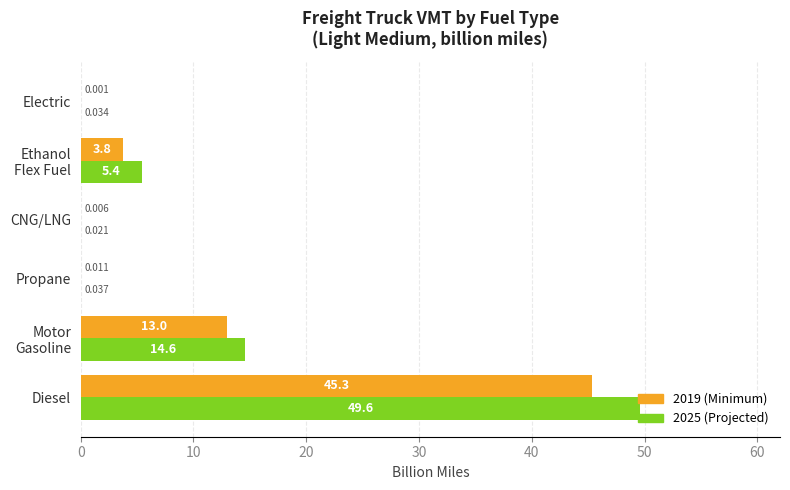

What is the maximum value shown in the chart?

49.6